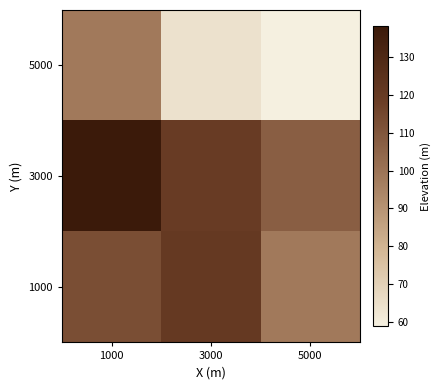

Which has a higher value, 5000 or 3000?

3000